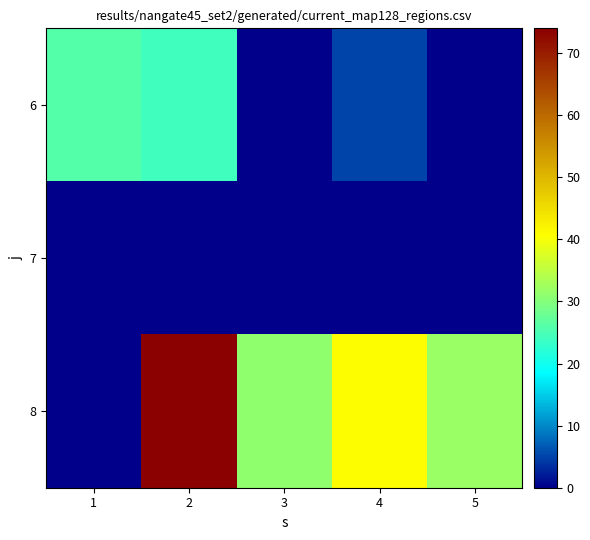

How many data points does each series have?

5